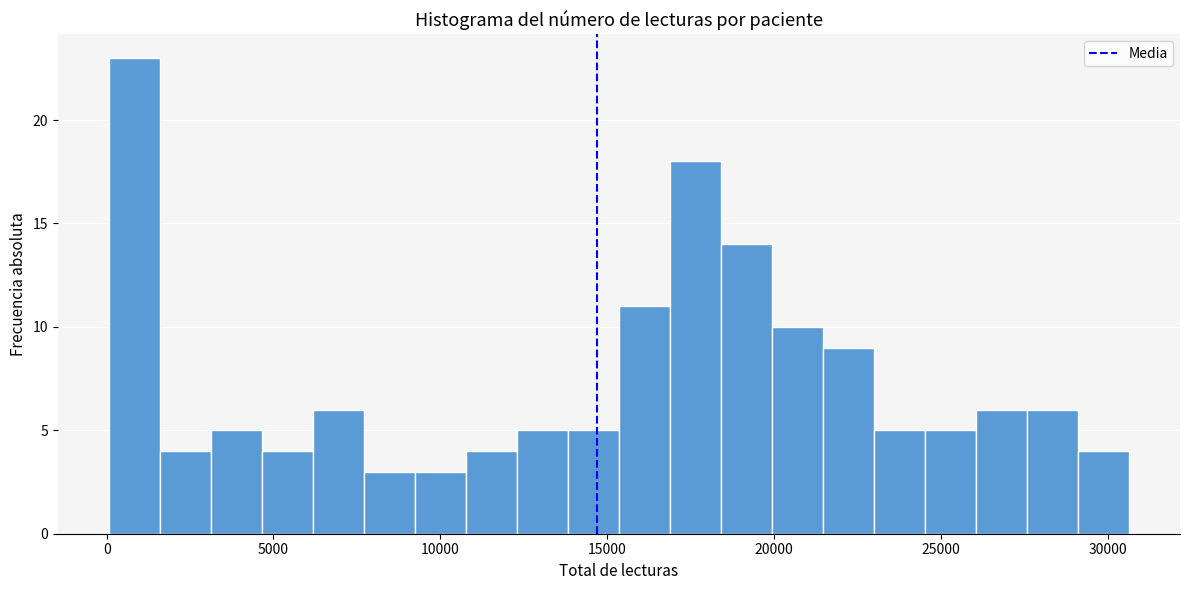

Read against the x-axis, roughly where is the centre of the tallest bar?

1000